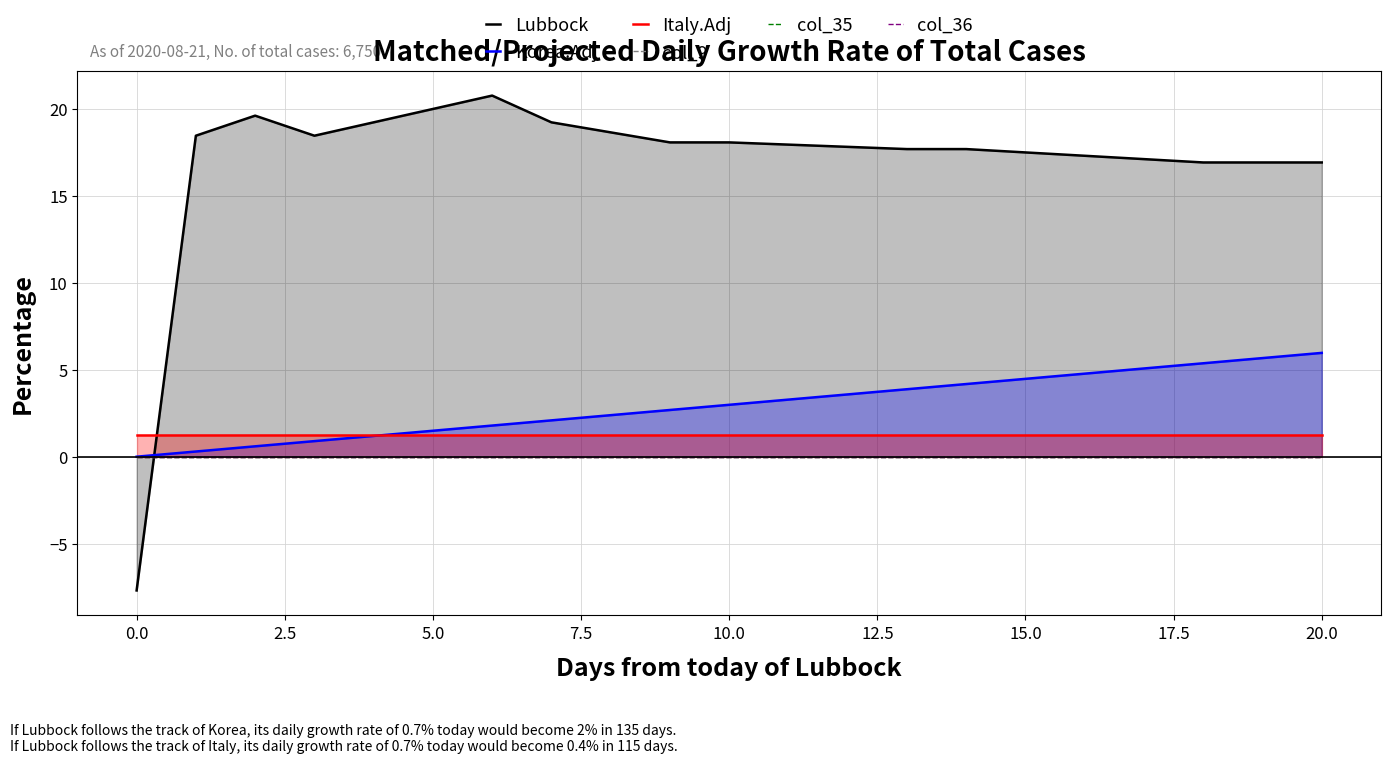

What is the minimum value for Italy.Adj?

1.2